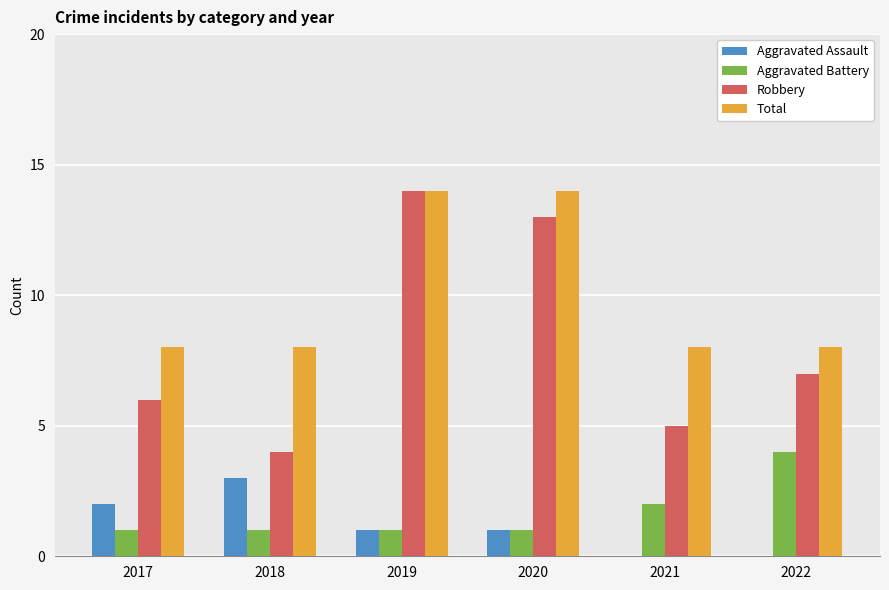

What is the sum of all Total values?

60